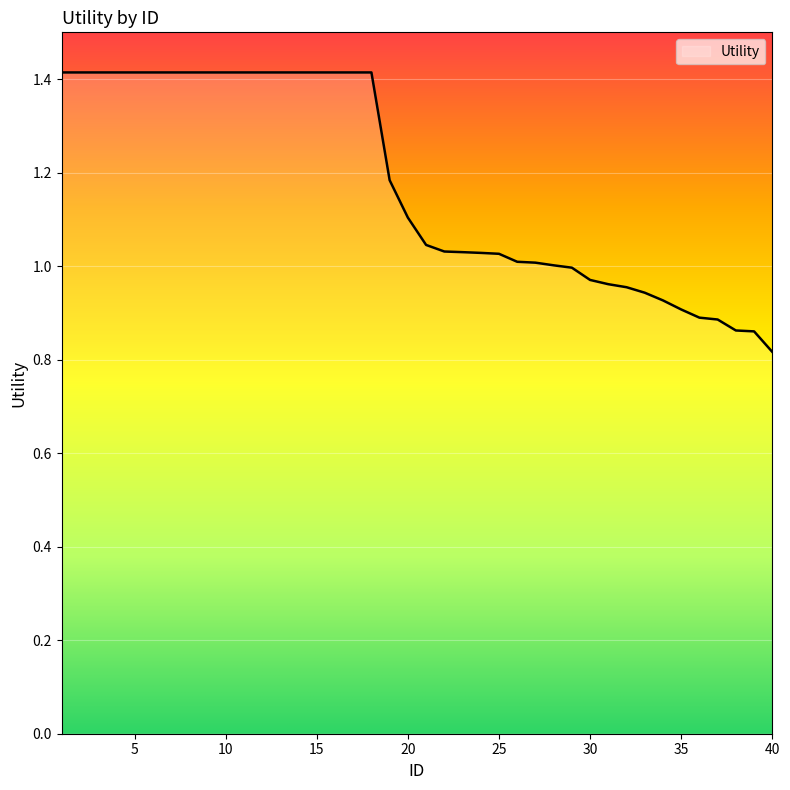

What is the difference between the maximum and minimum values?

0.6